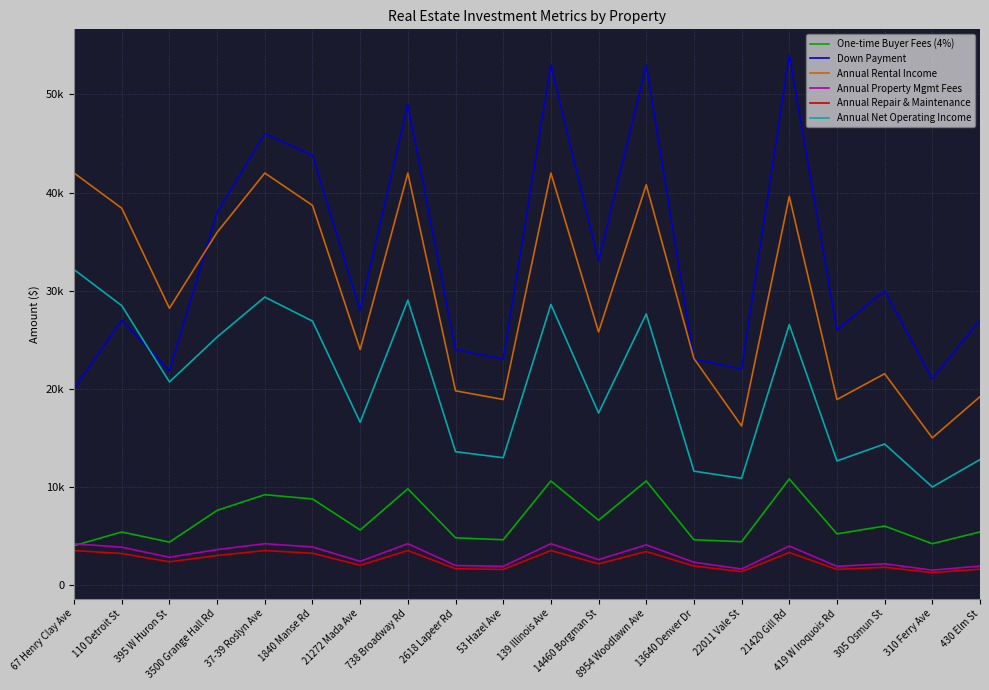

What is the label of the 16th point from the left?

21420 Gill Rd